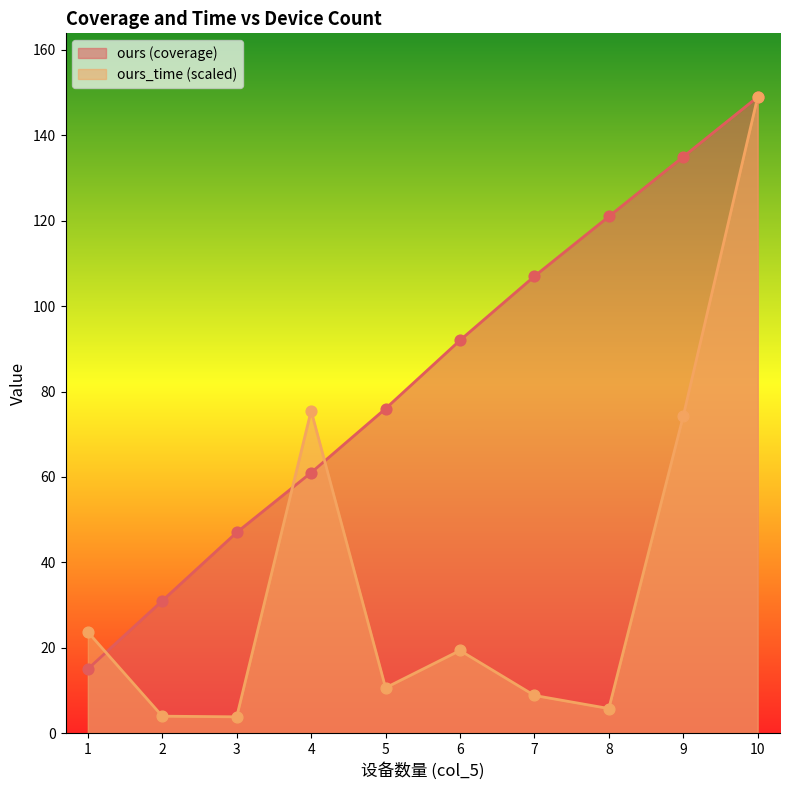

What are all the series names shown in the legend?

ours (coverage), ours_time (scaled)